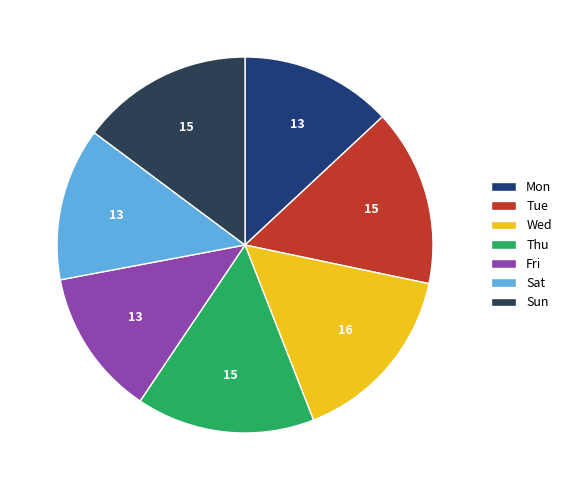

Approximately how many times larger is the value at Mon compared to Wed?

0.8